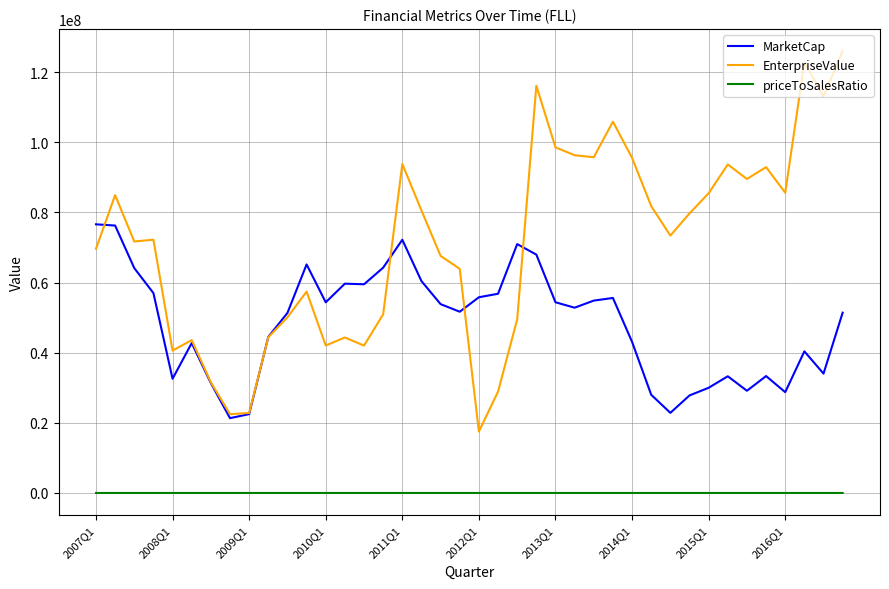

What is the maximum value shown in the chart?

126060200.0